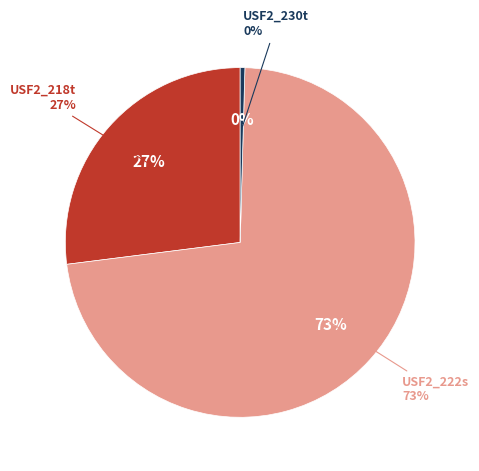

How many segments does this pie chart have?

3